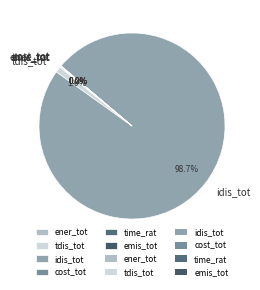

What percentage is NOT represented by tdis_tot?

99.0%